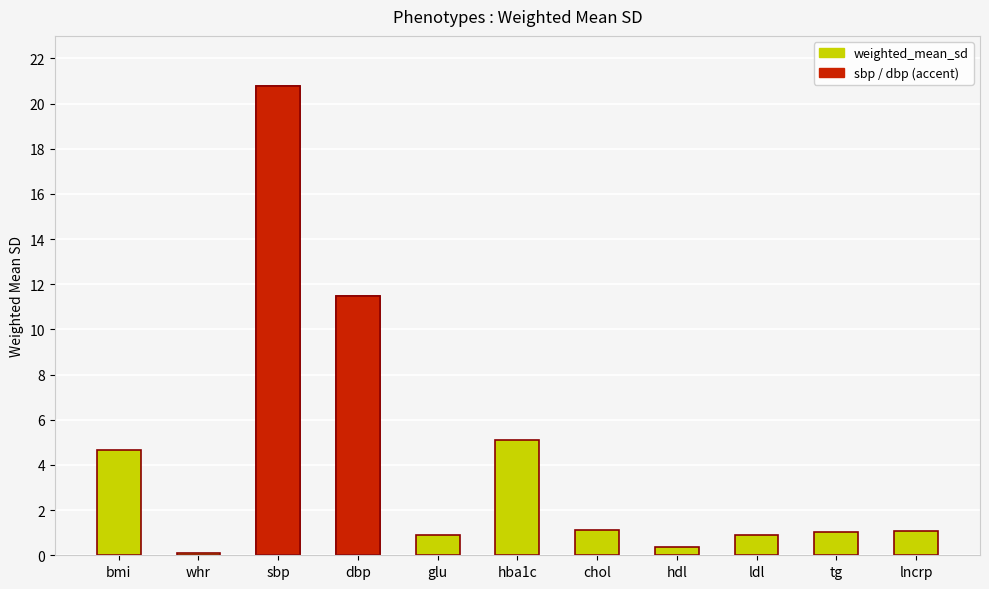

What is the difference between the maximum and minimum values?

20.7